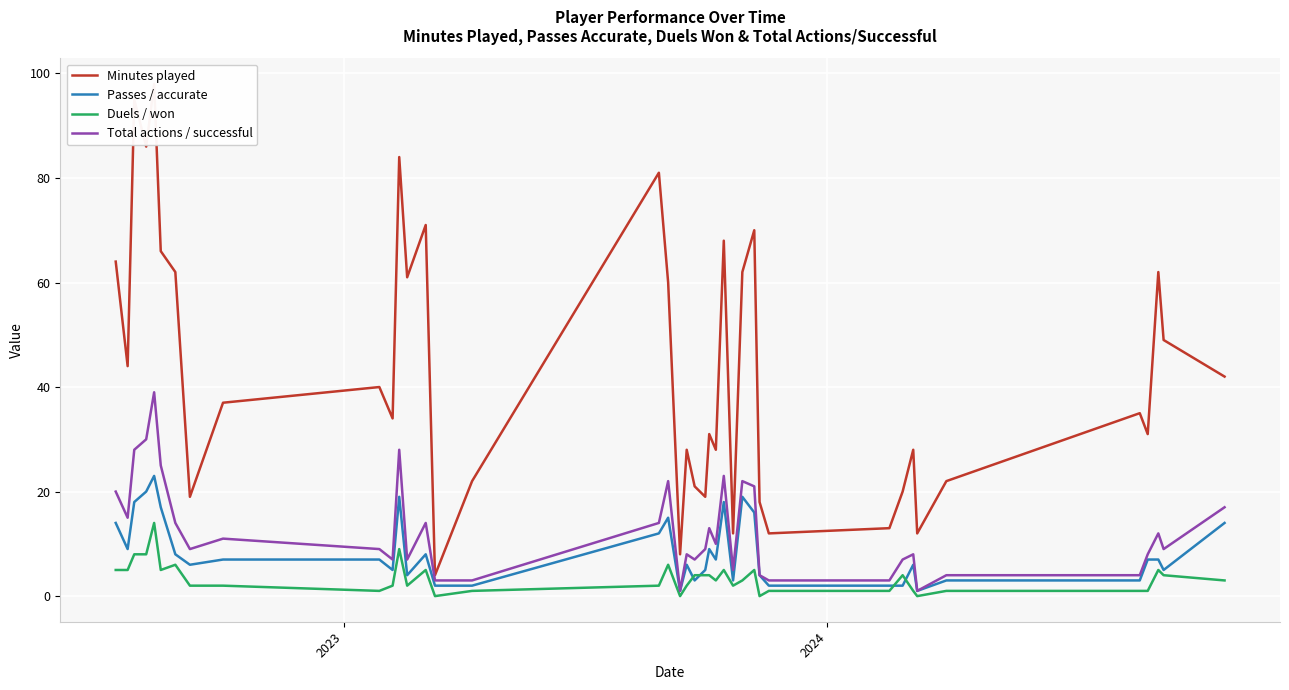

What are all the series names shown in the legend?

Minutes played, Passes / accurate, Duels / won, Total actions / successful